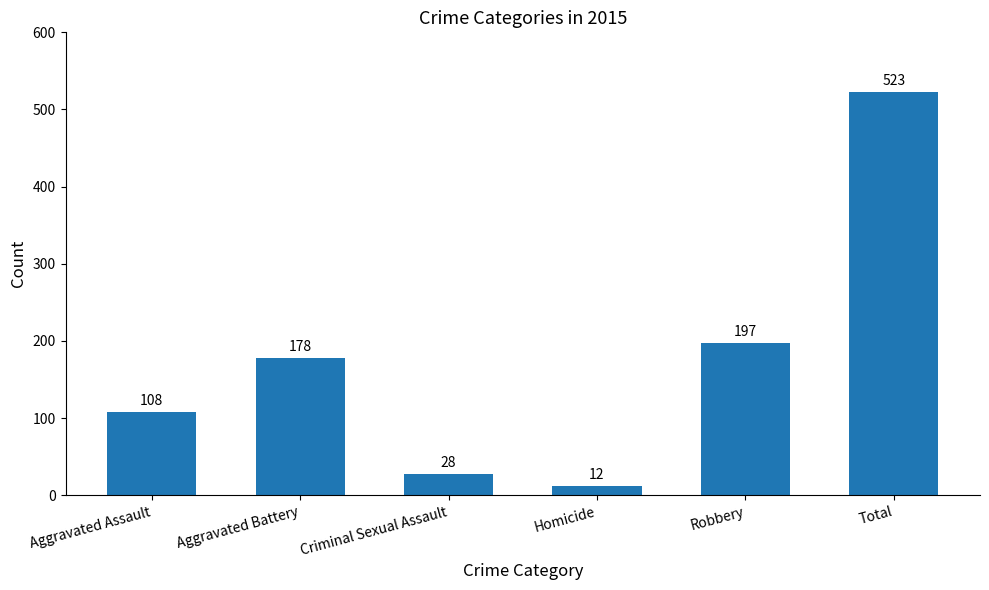

Where is the data nearest to the value 267?

Robbery